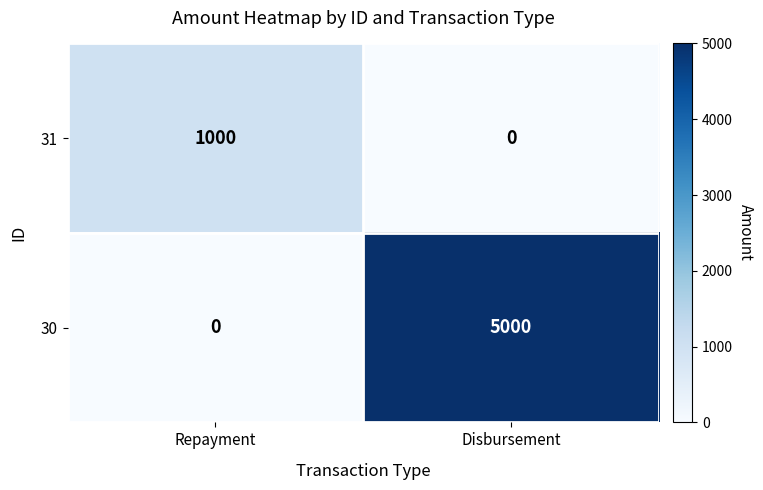

What is the sum of the 31 values at Repayment and Disbursement?

1000